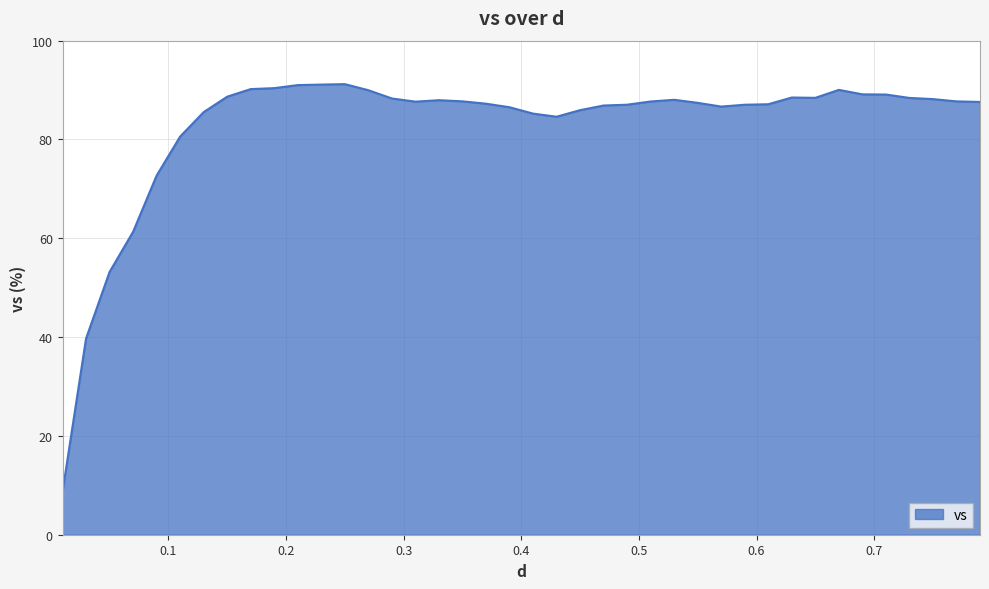

What is the difference between the maximum and minimum values?

82.5